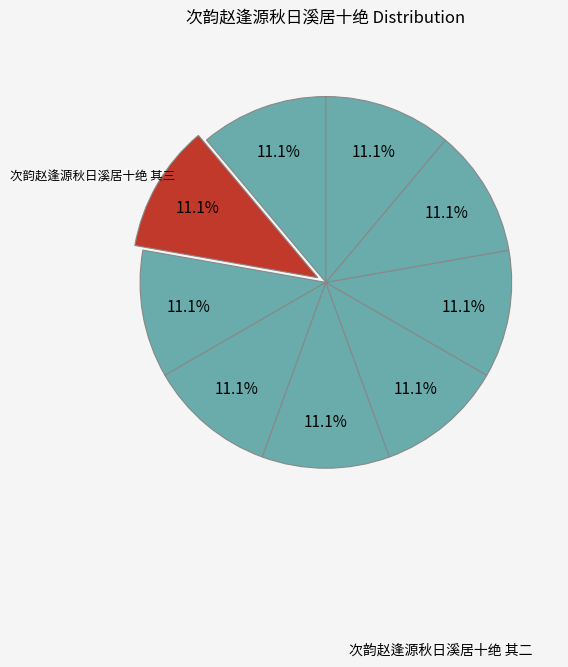

Which slice is the smallest?

次韵赵逢源秋日溪居十绝 其一